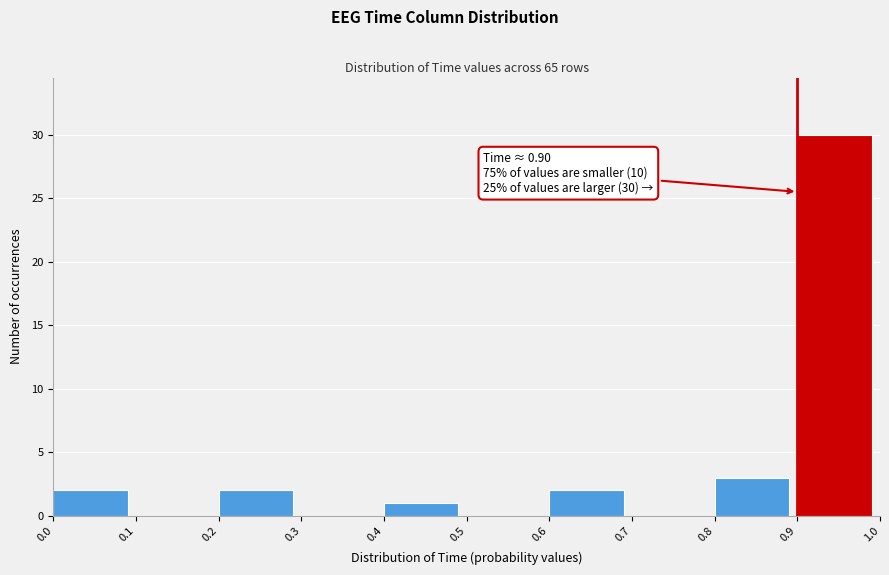

Which range on the x-axis has the tallest bar?

0.9 to 1.0